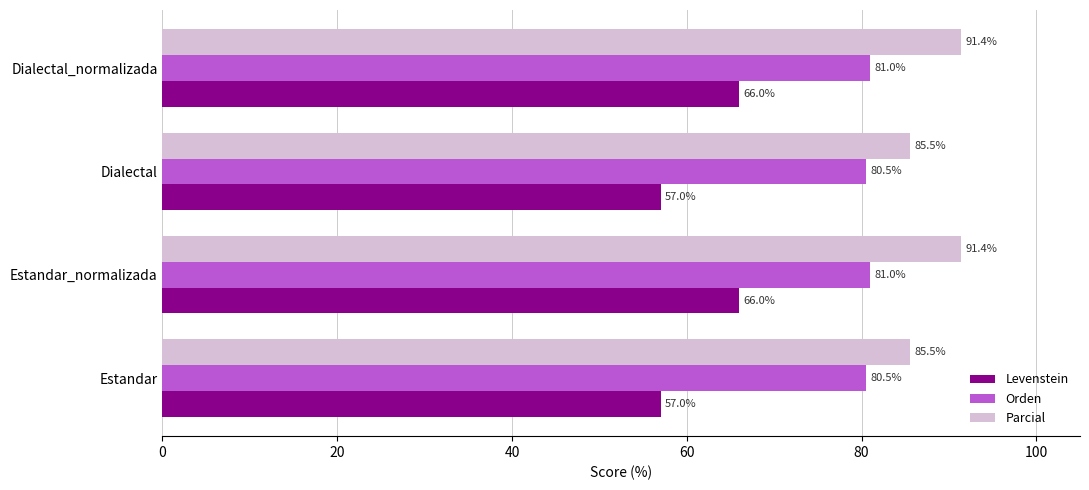

What is the maximum value shown in the chart?

91.4